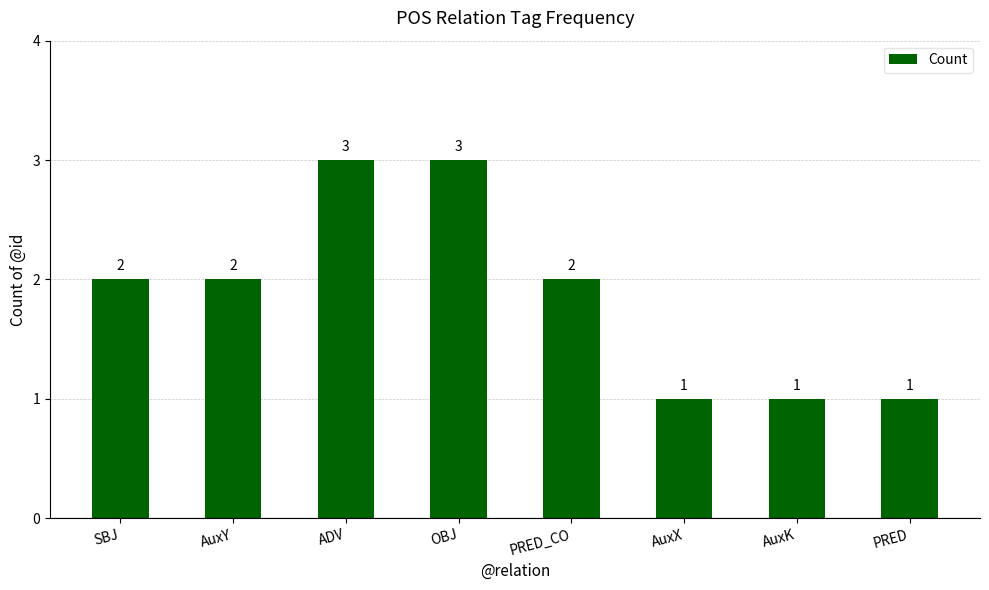

The chart shows a value of 1 at AuxX. True or false?

True